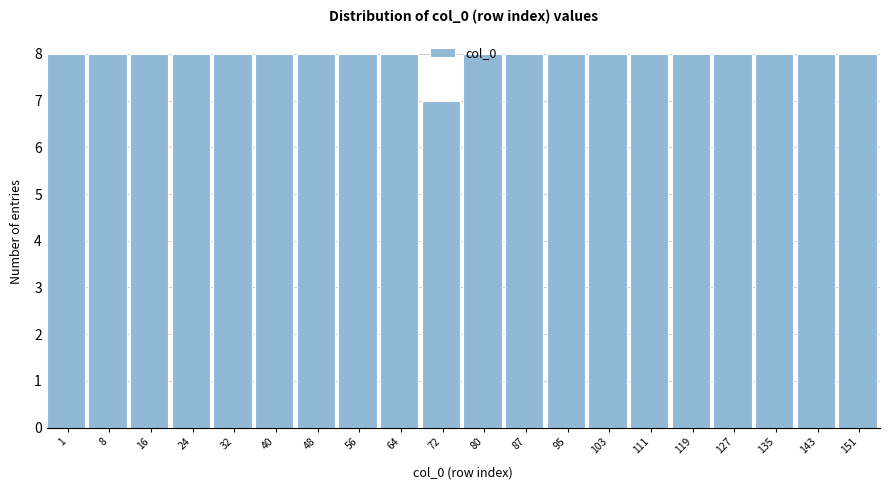

What is the value of the 18th bar from the left?

8